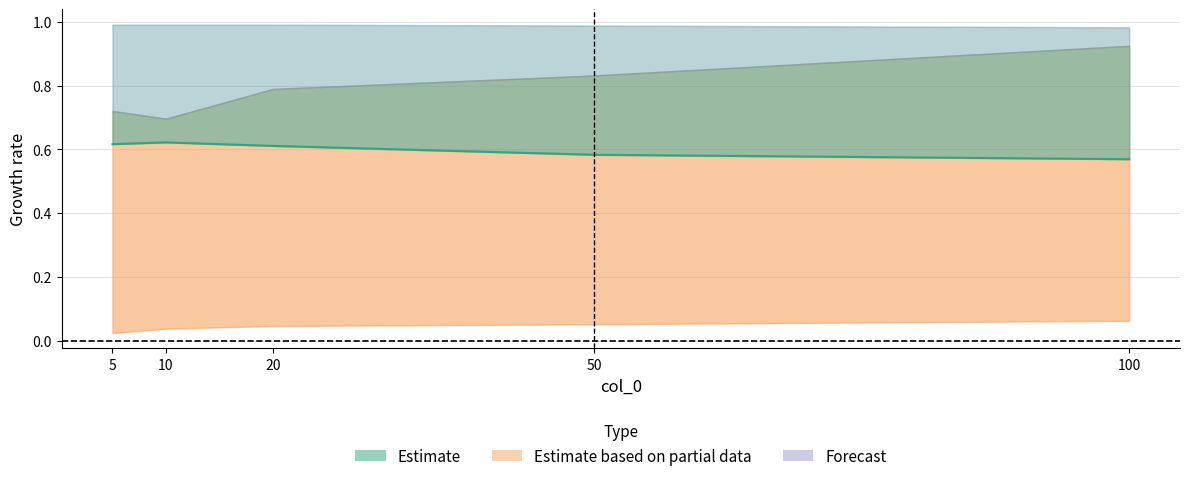

At which category does the chart reach its minimum across all series?

5